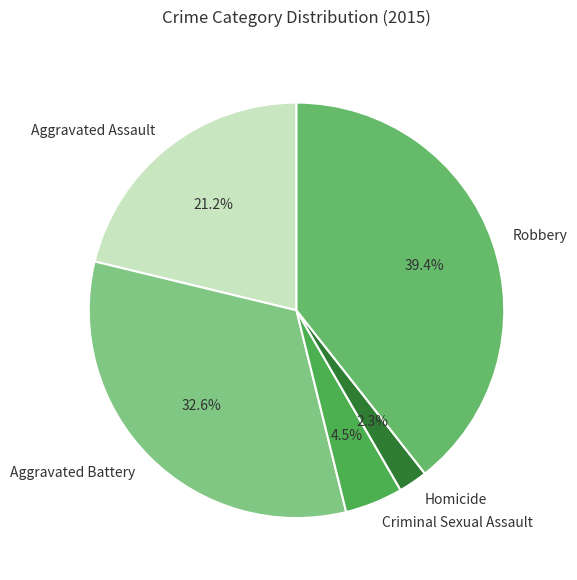

How much of the chart is everything except Aggravated Assault?

78.8%